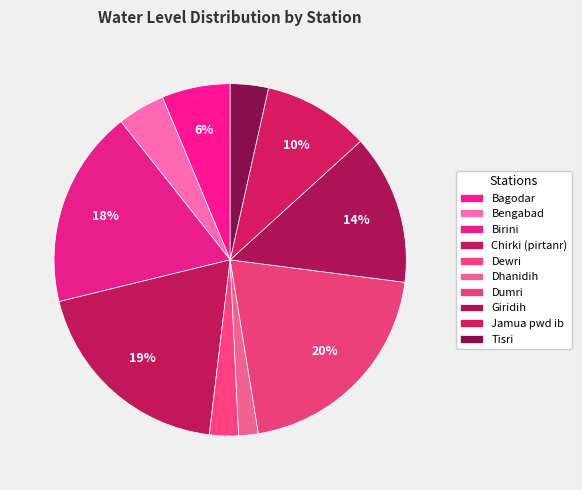

How many slices are in this pie chart?

10